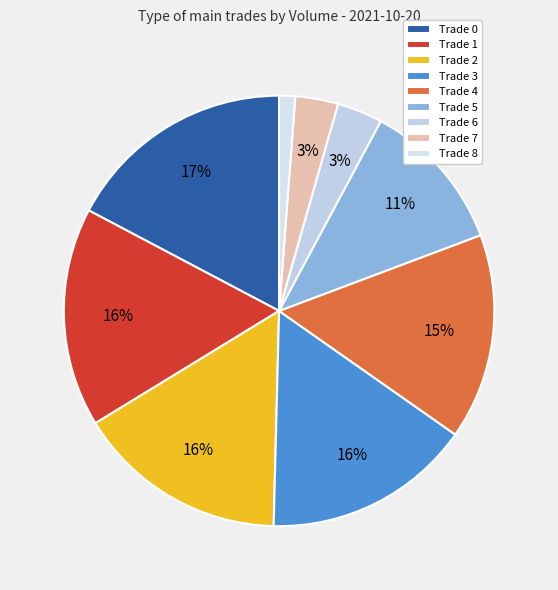

How many slices are in this pie chart?

9